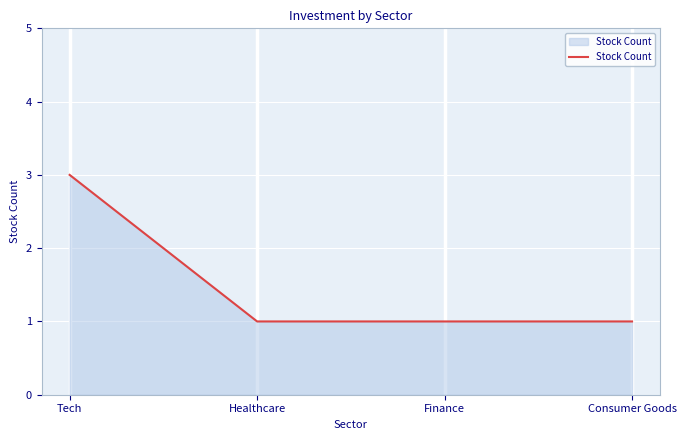

What is the sum of the values at Consumer Goods and Healthcare?

2